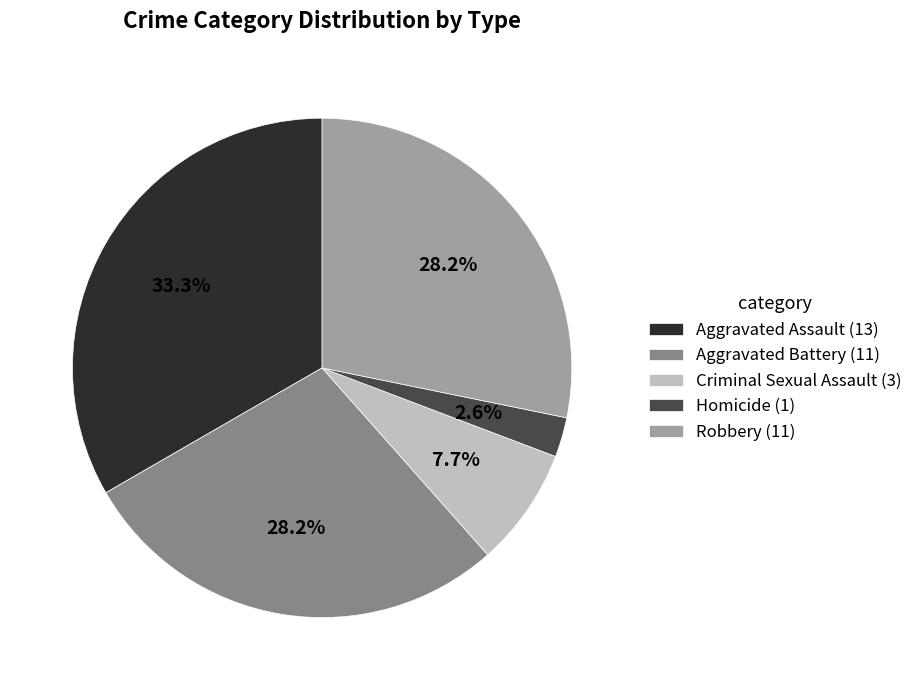

Does Robbery account for over 50% of the chart?

No